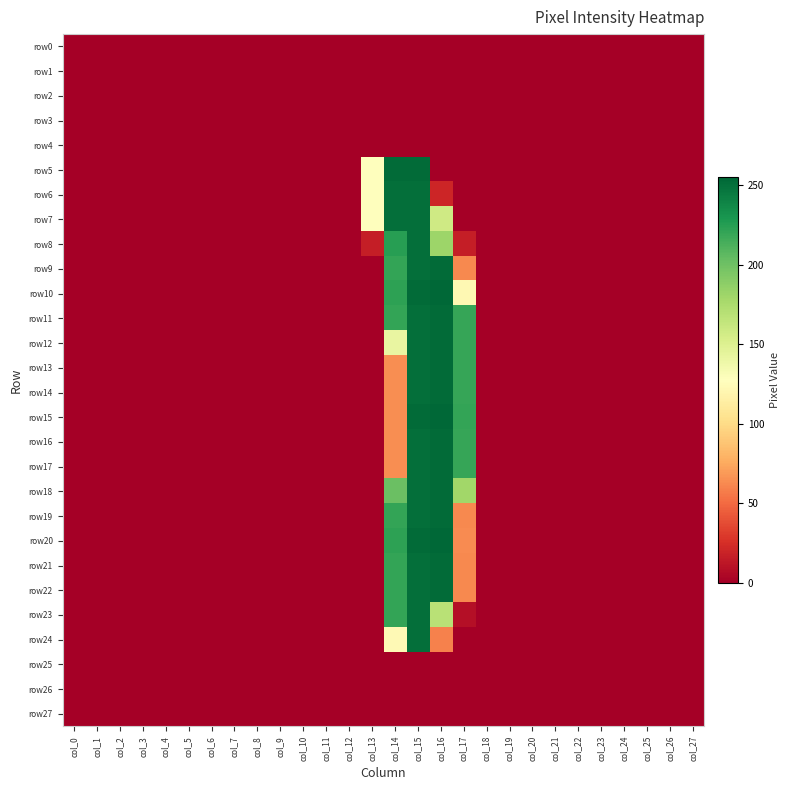

Reading left to right, transcribe all the data shown in this chart.

row0: col_0=0	col_1=0	col_2=0	col_3=0	col_4=0	col_5=0	col_6=0	col_7=0	col_8=0	col_9=0	col_10=0	col_11=0	col_12=0	col_13=0	col_14=0	col_15=0	col_16=0	col_17=0	col_18=0	col_19=0	col_20=0	col_21=0	col_22=0	col_23=0	col_24=0	col_25=0	col_26=0	col_27=0
row1: col_0=0	col_1=0	col_2=0	col_3=0	col_4=0	col_5=0	col_6=0	col_7=0	col_8=0	col_9=0	col_10=0	col_11=0	col_12=0	col_13=0	col_14=0	col_15=0	col_16=0	col_17=0	col_18=0	col_19=0	col_20=0	col_21=0	col_22=0	col_23=0	col_24=0	col_25=0	col_26=0	col_27=0
row2: col_0=0	col_1=0	col_2=0	col_3=0	col_4=0	col_5=0	col_6=0	col_7=0	col_8=0	col_9=0	col_10=0	col_11=0	col_12=0	col_13=0	col_14=0	col_15=0	col_16=0	col_17=0	col_18=0	col_19=0	col_20=0	col_21=0	col_22=0	col_23=0	col_24=0	col_25=0	col_26=0	col_27=0
row3: col_0=0	col_1=0	col_2=0	col_3=0	col_4=0	col_5=0	col_6=0	col_7=0	col_8=0	col_9=0	col_10=0	col_11=0	col_12=0	col_13=0	col_14=0	col_15=0	col_16=0	col_17=0	col_18=0	col_19=0	col_20=0	col_21=0	col_22=0	col_23=0	col_24=0	col_25=0	col_26=0	col_27=0
row4: col_0=0	col_1=0	col_2=0	col_3=0	col_4=0	col_5=0	col_6=0	col_7=0	col_8=0	col_9=0	col_10=0	col_11=0	col_12=0	col_13=0	col_14=0	col_15=0	col_16=0	col_17=0	col_18=0	col_19=0	col_20=0	col_21=0	col_22=0	col_23=0	col_24=0	col_25=0	col_26=0	col_27=0
row5: col_0=0	col_1=0	col_2=0	col_3=0	col_4=0	col_5=0	col_6=0	col_7=0	col_8=0	col_9=0	col_10=0	col_11=0	col_12=0	col_13=128	col_14=253	col_15=253	col_16=0	col_17=0	col_18=0	col_19=0	col_20=0	col_21=0	col_22=0	col_23=0	col_24=0	col_25=0	col_26=0	col_27=0
row6: col_0=0	col_1=0	col_2=0	col_3=0	col_4=0	col_5=0	col_6=0	col_7=0	col_8=0	col_9=0	col_10=0	col_11=0	col_12=0	col_13=127	col_14=251	col_15=251	col_16=20	col_17=0	col_18=0	col_19=0	col_20=0	col_21=0	col_22=0	col_23=0	col_24=0	col_25=0	col_26=0	col_27=0
row7: col_0=0	col_1=0	col_2=0	col_3=0	col_4=0	col_5=0	col_6=0	col_7=0	col_8=0	col_9=0	col_10=0	col_11=0	col_12=0	col_13=127	col_14=251	col_15=251	col_16=158	col_17=0	col_18=0	col_19=0	col_20=0	col_21=0	col_22=0	col_23=0	col_24=0	col_25=0	col_26=0	col_27=0
row8: col_0=0	col_1=0	col_2=0	col_3=0	col_4=0	col_5=0	col_6=0	col_7=0	col_8=0	col_9=0	col_10=0	col_11=0	col_12=0	col_13=16	col_14=225	col_15=251	col_16=182	col_17=16	col_18=0	col_19=0	col_20=0	col_21=0	col_22=0	col_23=0	col_24=0	col_25=0	col_26=0	col_27=0
row9: col_0=0	col_1=0	col_2=0	col_3=0	col_4=0	col_5=0	col_6=0	col_7=0	col_8=0	col_9=0	col_10=0	col_11=0	col_12=0	col_13=0	col_14=221	col_15=251	col_16=253	col_17=62	col_18=0	col_19=0	col_20=0	col_21=0	col_22=0	col_23=0	col_24=0	col_25=0	col_26=0	col_27=0
row10: col_0=0	col_1=0	col_2=0	col_3=0	col_4=0	col_5=0	col_6=0	col_7=0	col_8=0	col_9=0	col_10=0	col_11=0	col_12=0	col_13=0	col_14=223	col_15=253	col_16=255	col_17=122	col_18=0	col_19=0	col_20=0	col_21=0	col_22=0	col_23=0	col_24=0	col_25=0	col_26=0	col_27=0
row11: col_0=0	col_1=0	col_2=0	col_3=0	col_4=0	col_5=0	col_6=0	col_7=0	col_8=0	col_9=0	col_10=0	col_11=0	col_12=0	col_13=0	col_14=221	col_15=251	col_16=253	col_17=220	col_18=0	col_19=0	col_20=0	col_21=0	col_22=0	col_23=0	col_24=0	col_25=0	col_26=0	col_27=0
row12: col_0=0	col_1=0	col_2=0	col_3=0	col_4=0	col_5=0	col_6=0	col_7=0	col_8=0	col_9=0	col_10=0	col_11=0	col_12=0	col_13=0	col_14=142	col_15=251	col_16=253	col_17=220	col_18=0	col_19=0	col_20=0	col_21=0	col_22=0	col_23=0	col_24=0	col_25=0	col_26=0	col_27=0
row13: col_0=0	col_1=0	col_2=0	col_3=0	col_4=0	col_5=0	col_6=0	col_7=0	col_8=0	col_9=0	col_10=0	col_11=0	col_12=0	col_13=0	col_14=64	col_15=251	col_16=253	col_17=220	col_18=0	col_19=0	col_20=0	col_21=0	col_22=0	col_23=0	col_24=0	col_25=0	col_26=0	col_27=0
row14: col_0=0	col_1=0	col_2=0	col_3=0	col_4=0	col_5=0	col_6=0	col_7=0	col_8=0	col_9=0	col_10=0	col_11=0	col_12=0	col_13=0	col_14=64	col_15=251	col_16=253	col_17=220	col_18=0	col_19=0	col_20=0	col_21=0	col_22=0	col_23=0	col_24=0	col_25=0	col_26=0	col_27=0
row15: col_0=0	col_1=0	col_2=0	col_3=0	col_4=0	col_5=0	col_6=0	col_7=0	col_8=0	col_9=0	col_10=0	col_11=0	col_12=0	col_13=0	col_14=64	col_15=253	col_16=255	col_17=221	col_18=0	col_19=0	col_20=0	col_21=0	col_22=0	col_23=0	col_24=0	col_25=0	col_26=0	col_27=0
row16: col_0=0	col_1=0	col_2=0	col_3=0	col_4=0	col_5=0	col_6=0	col_7=0	col_8=0	col_9=0	col_10=0	col_11=0	col_12=0	col_13=0	col_14=64	col_15=251	col_16=253	col_17=220	col_18=0	col_19=0	col_20=0	col_21=0	col_22=0	col_23=0	col_24=0	col_25=0	col_26=0	col_27=0
row17: col_0=0	col_1=0	col_2=0	col_3=0	col_4=0	col_5=0	col_6=0	col_7=0	col_8=0	col_9=0	col_10=0	col_11=0	col_12=0	col_13=0	col_14=64	col_15=251	col_16=253	col_17=220	col_18=0	col_19=0	col_20=0	col_21=0	col_22=0	col_23=0	col_24=0	col_25=0	col_26=0	col_27=0
row18: col_0=0	col_1=0	col_2=0	col_3=0	col_4=0	col_5=0	col_6=0	col_7=0	col_8=0	col_9=0	col_10=0	col_11=0	col_12=0	col_13=0	col_14=202	col_15=251	col_16=253	col_17=180	col_18=0	col_19=0	col_20=0	col_21=0	col_22=0	col_23=0	col_24=0	col_25=0	col_26=0	col_27=0
row19: col_0=0	col_1=0	col_2=0	col_3=0	col_4=0	col_5=0	col_6=0	col_7=0	col_8=0	col_9=0	col_10=0	col_11=0	col_12=0	col_13=0	col_14=221	col_15=251	col_16=253	col_17=62	col_18=0	col_19=0	col_20=0	col_21=0	col_22=0	col_23=0	col_24=0	col_25=0	col_26=0	col_27=0
row20: col_0=0	col_1=0	col_2=0	col_3=0	col_4=0	col_5=0	col_6=0	col_7=0	col_8=0	col_9=0	col_10=0	col_11=0	col_12=0	col_13=0	col_14=223	col_15=253	col_16=255	col_17=63	col_18=0	col_19=0	col_20=0	col_21=0	col_22=0	col_23=0	col_24=0	col_25=0	col_26=0	col_27=0
row21: col_0=0	col_1=0	col_2=0	col_3=0	col_4=0	col_5=0	col_6=0	col_7=0	col_8=0	col_9=0	col_10=0	col_11=0	col_12=0	col_13=0	col_14=221	col_15=251	col_16=253	col_17=62	col_18=0	col_19=0	col_20=0	col_21=0	col_22=0	col_23=0	col_24=0	col_25=0	col_26=0	col_27=0
row22: col_0=0	col_1=0	col_2=0	col_3=0	col_4=0	col_5=0	col_6=0	col_7=0	col_8=0	col_9=0	col_10=0	col_11=0	col_12=0	col_13=0	col_14=221	col_15=251	col_16=253	col_17=62	col_18=0	col_19=0	col_20=0	col_21=0	col_22=0	col_23=0	col_24=0	col_25=0	col_26=0	col_27=0
row23: col_0=0	col_1=0	col_2=0	col_3=0	col_4=0	col_5=0	col_6=0	col_7=0	col_8=0	col_9=0	col_10=0	col_11=0	col_12=0	col_13=0	col_14=221	col_15=251	col_16=169	col_17=8	col_18=0	col_19=0	col_20=0	col_21=0	col_22=0	col_23=0	col_24=0	col_25=0	col_26=0	col_27=0
row24: col_0=0	col_1=0	col_2=0	col_3=0	col_4=0	col_5=0	col_6=0	col_7=0	col_8=0	col_9=0	col_10=0	col_11=0	col_12=0	col_13=0	col_14=123	col_15=251	col_16=59	col_17=0	col_18=0	col_19=0	col_20=0	col_21=0	col_22=0	col_23=0	col_24=0	col_25=0	col_26=0	col_27=0
row25: col_0=0	col_1=0	col_2=0	col_3=0	col_4=0	col_5=0	col_6=0	col_7=0	col_8=0	col_9=0	col_10=0	col_11=0	col_12=0	col_13=0	col_14=0	col_15=0	col_16=0	col_17=0	col_18=0	col_19=0	col_20=0	col_21=0	col_22=0	col_23=0	col_24=0	col_25=0	col_26=0	col_27=0
row26: col_0=0	col_1=0	col_2=0	col_3=0	col_4=0	col_5=0	col_6=0	col_7=0	col_8=0	col_9=0	col_10=0	col_11=0	col_12=0	col_13=0	col_14=0	col_15=0	col_16=0	col_17=0	col_18=0	col_19=0	col_20=0	col_21=0	col_22=0	col_23=0	col_24=0	col_25=0	col_26=0	col_27=0
row27: col_0=0	col_1=0	col_2=0	col_3=0	col_4=0	col_5=0	col_6=0	col_7=0	col_8=0	col_9=0	col_10=0	col_11=0	col_12=0	col_13=0	col_14=0	col_15=0	col_16=0	col_17=0	col_18=0	col_19=0	col_20=0	col_21=0	col_22=0	col_23=0	col_24=0	col_25=0	col_26=0	col_27=0